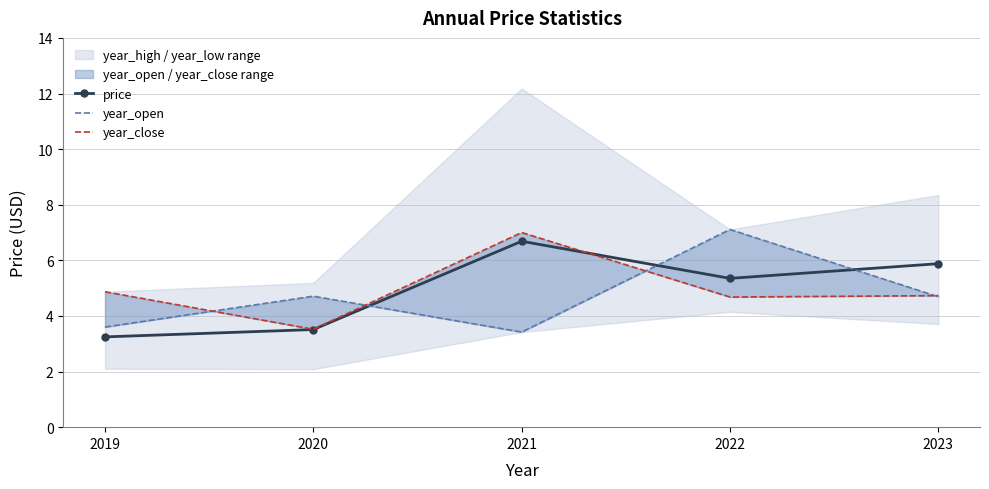

The price series shows 3.5 at 2020. True or false?

True